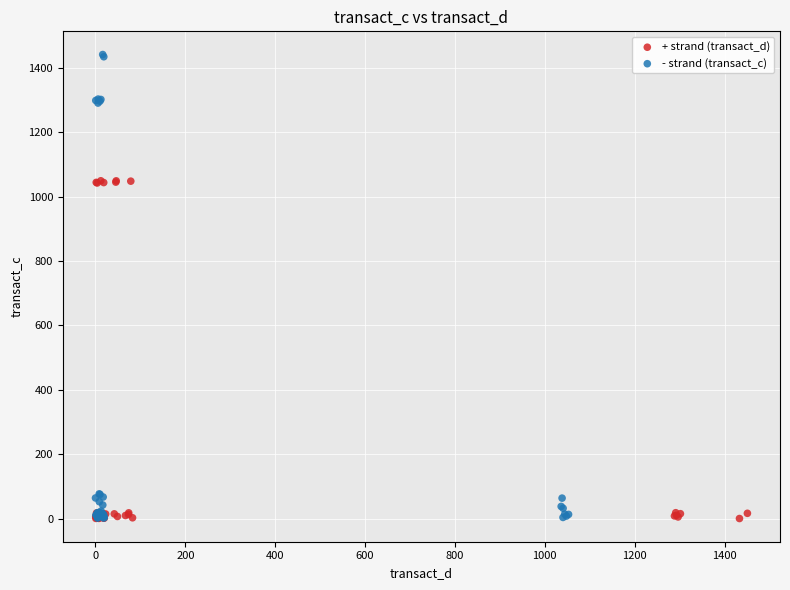

Which series has the widest spread of Y values?

- strand (transact_c)